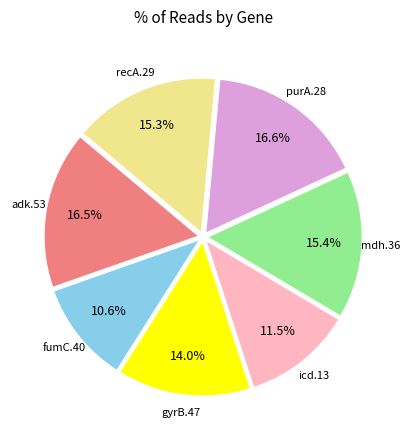

Which category has the smallest portion of the pie?

fumC.40